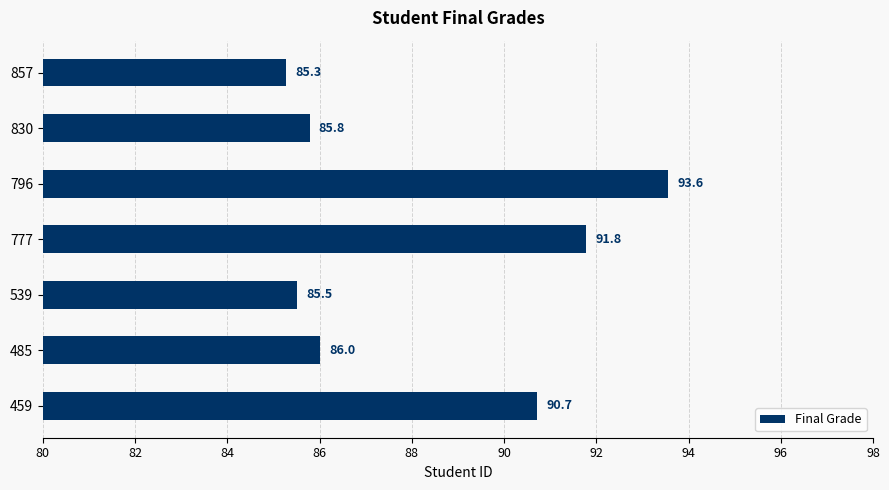

Reading bottom to top, extract all data points from this chart.

459=90.7	485=86.0	539=85.5	777=91.8	796=93.6	830=85.8	857=85.3